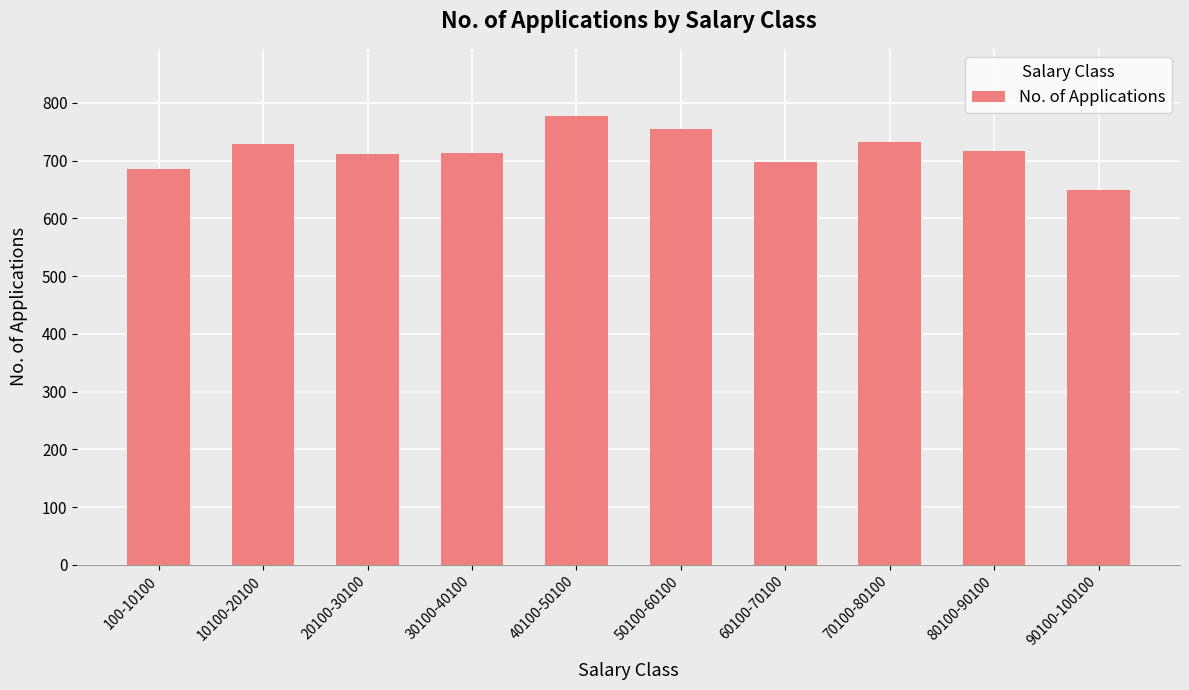

Is it true that the value at 40100-50100 is 183?

False